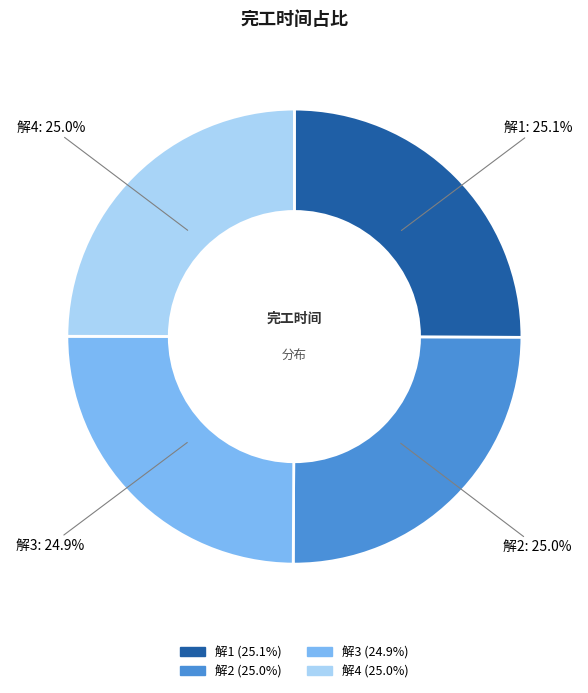

What portion of the pie excludes 解3?

75.1%